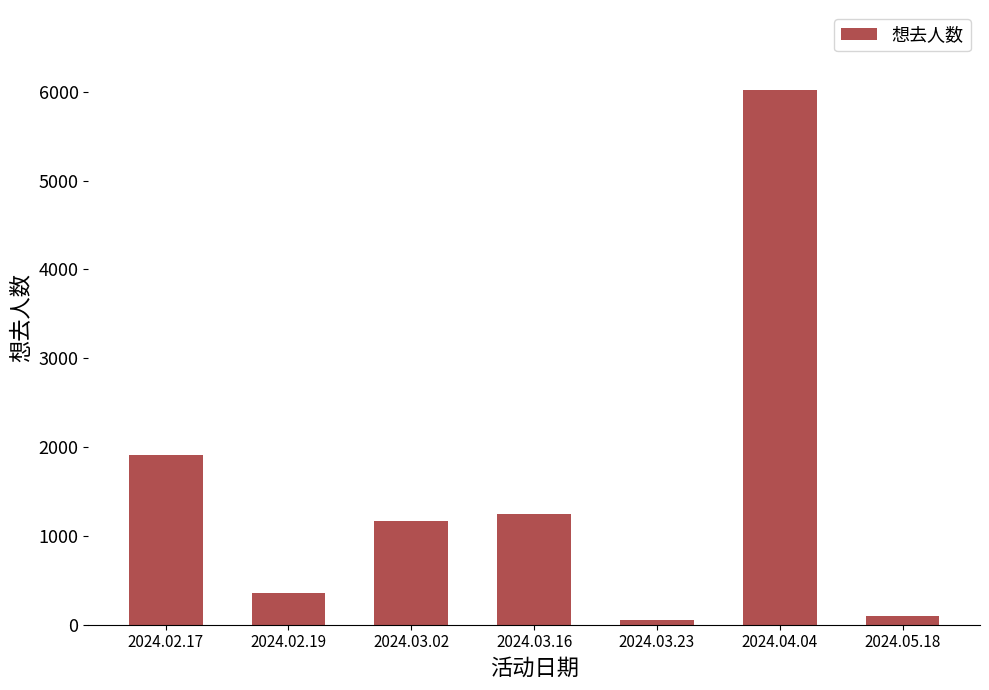

Is it true that the value at 2024.03.02 is 2010?

False